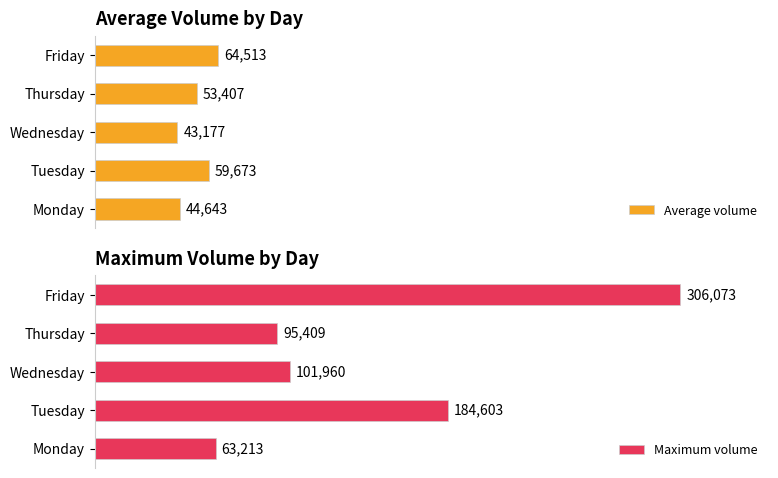

At which label is Average volume closest to 53844?

Thursday